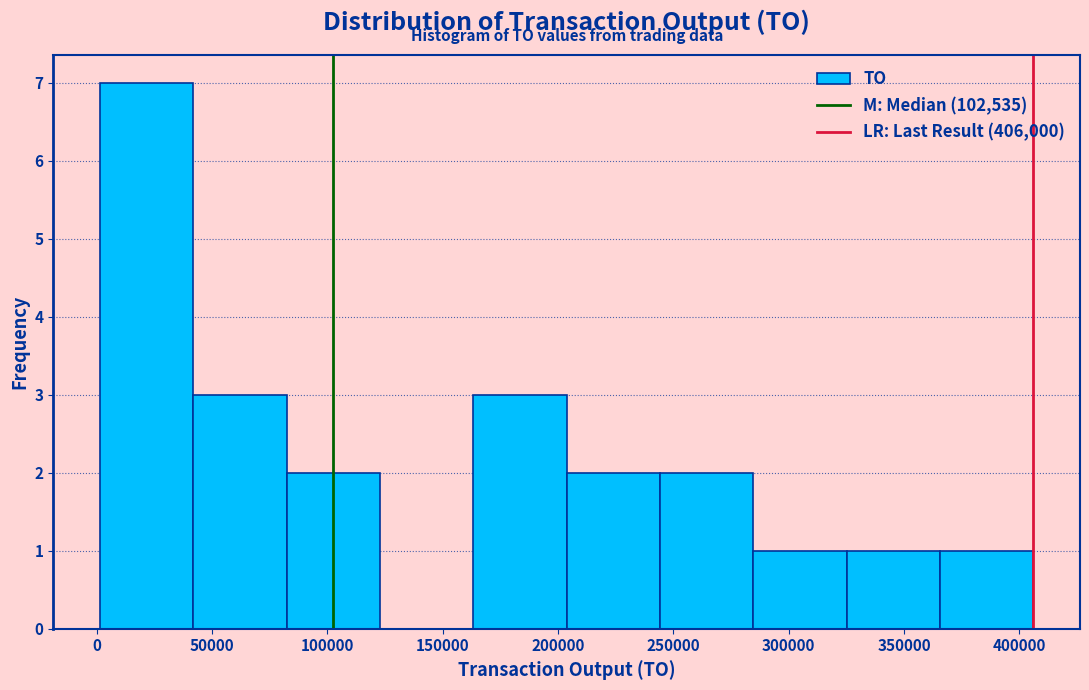

Which range on the x-axis has the tallest bar?

0 to 40000